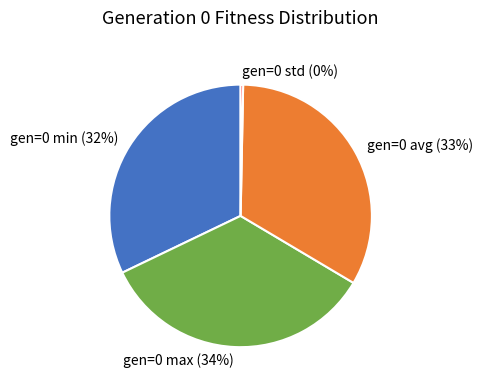

What is the smallest slice in the pie chart?

gen=0 std